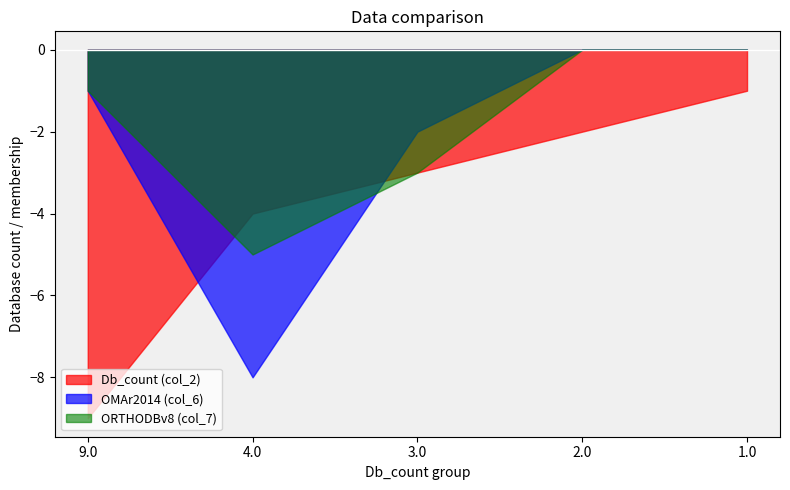

True or false: Db_count (col_2) and ORTHODBv8 (col_7) cross at least once.

True